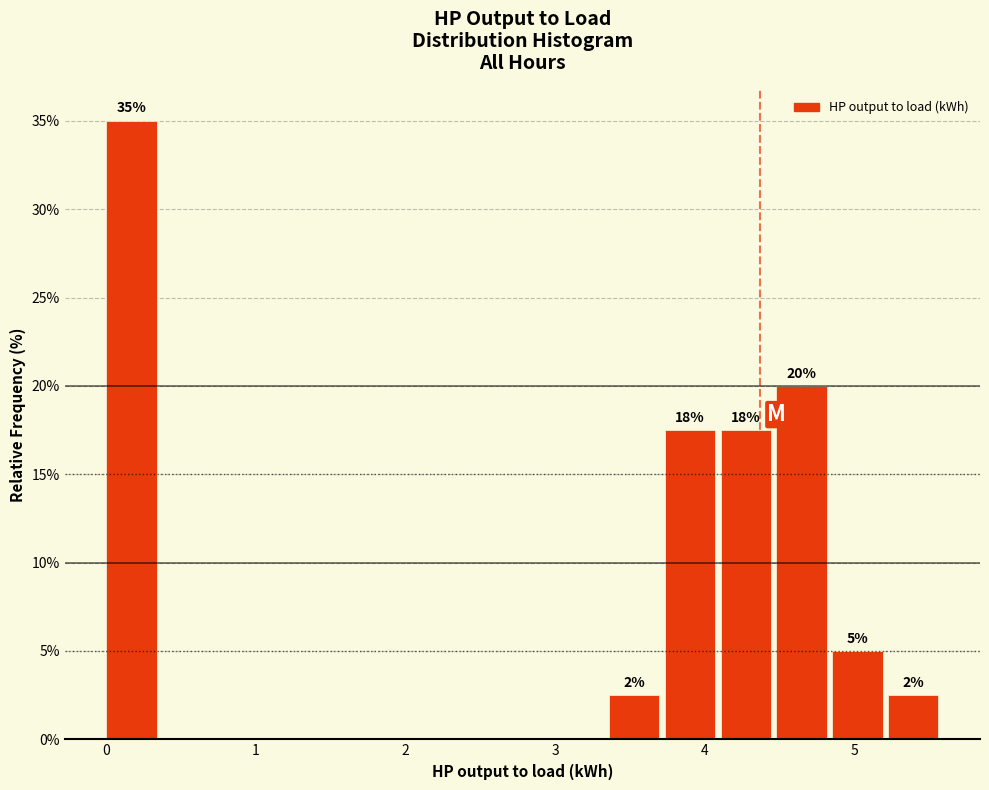

Read against the x-axis, roughly where is the centre of the tallest bar?

0.2